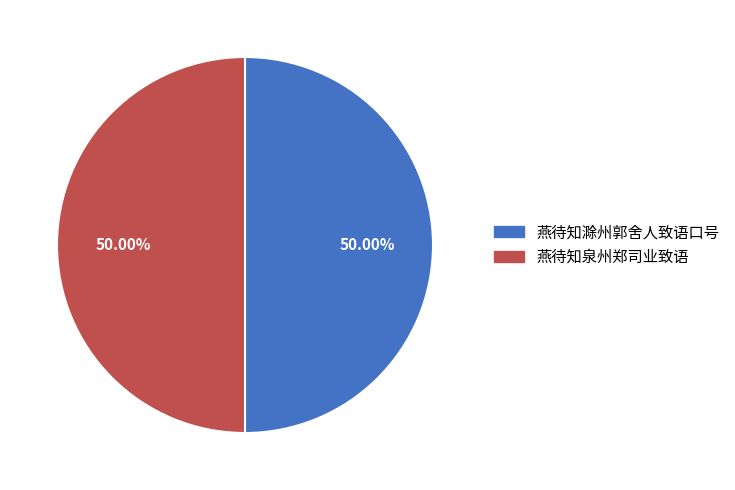

Approximately how many times larger is the value at 燕待知泉州郑司业致语 compared to 燕待知滁州郭舍人致语口号?

1.0